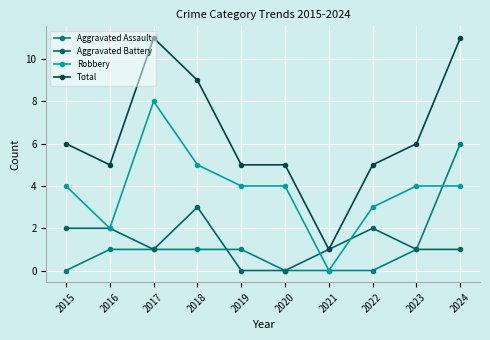

Is it true that Total equals 6 at 2015?

True